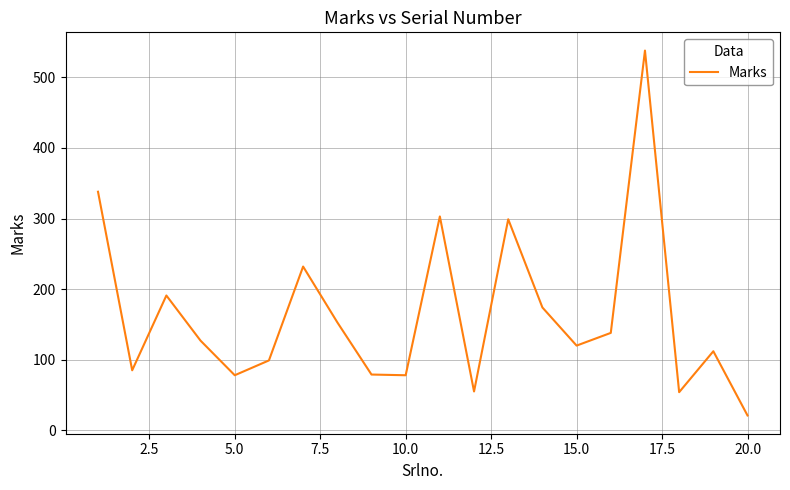

What is the sum of all values?

3274